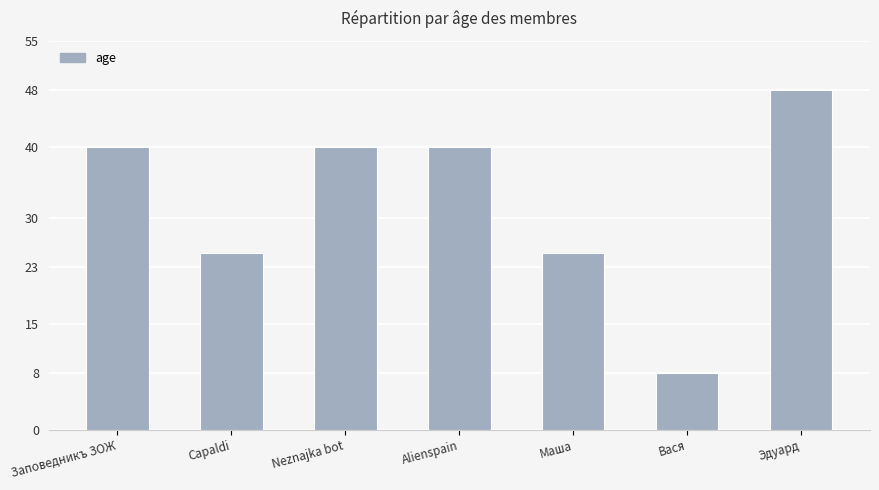

What is the sum of the values at Вася and Маша?

33